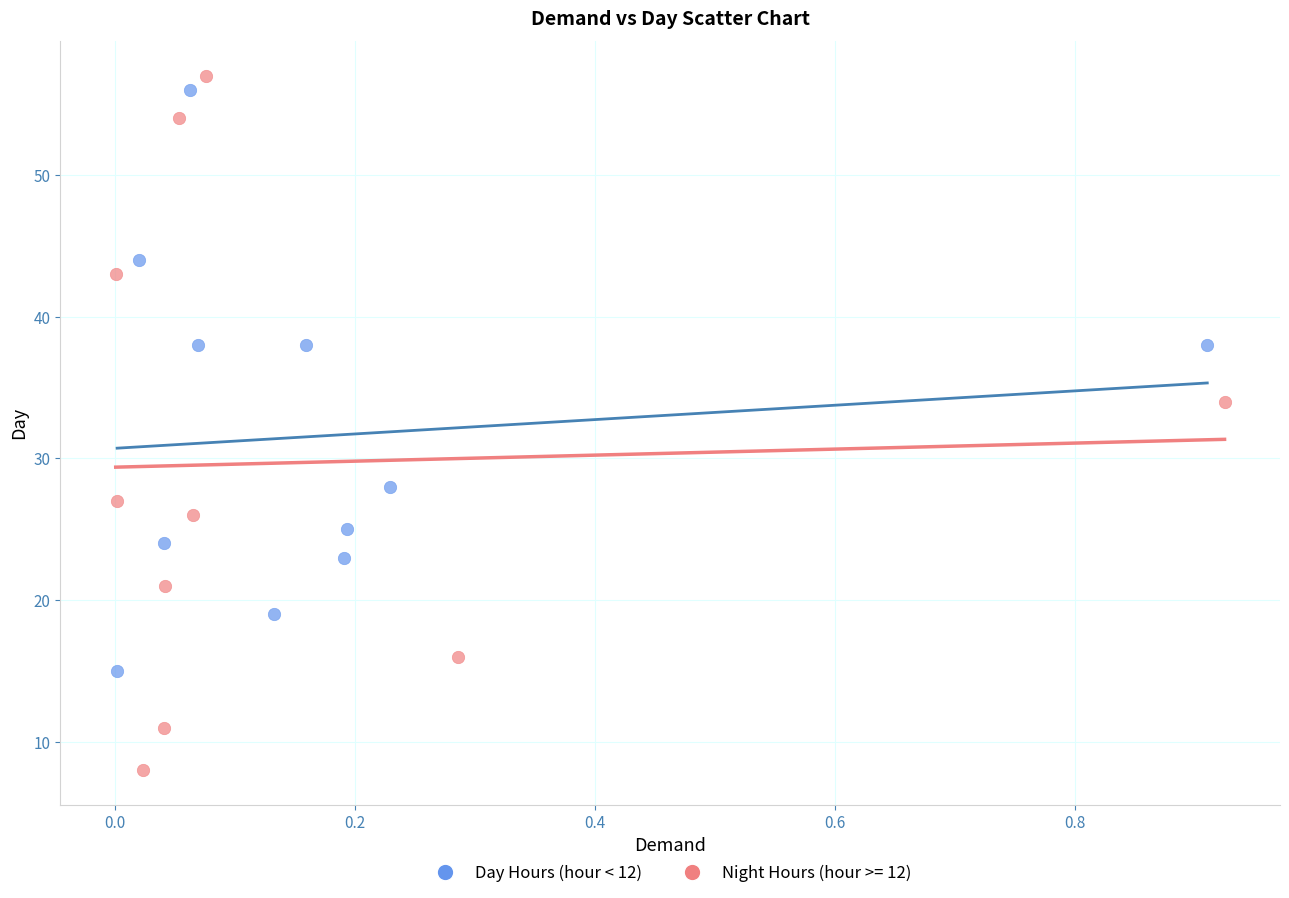

Which series has the widest spread of Y values?

Night Hours (hour >= 12)